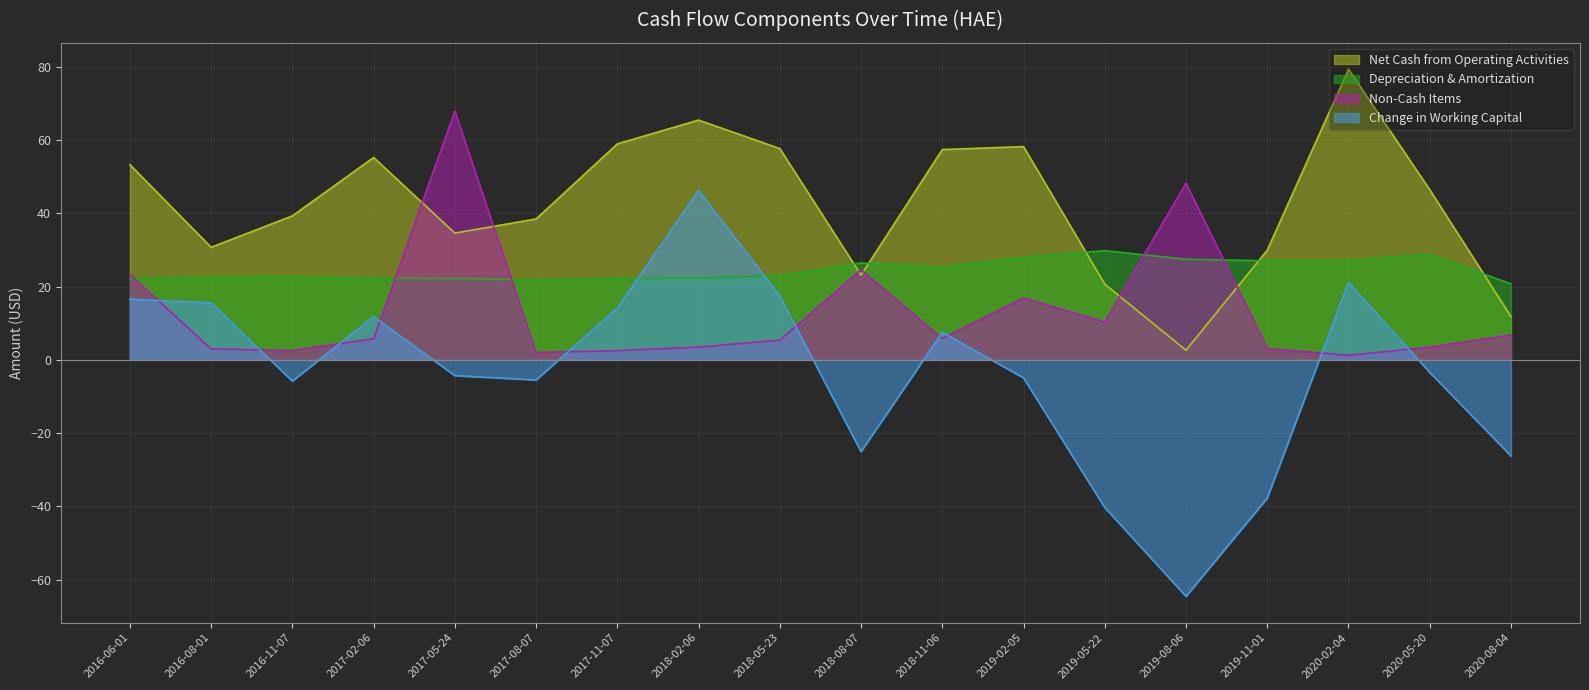

The value of Net Cash from Operating Activities at 2018-02-06 is 98.7. True or false?

False